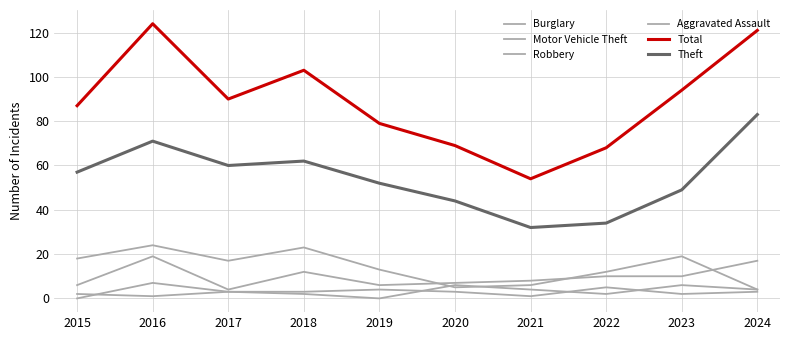

How many lines are shown in the chart?

6